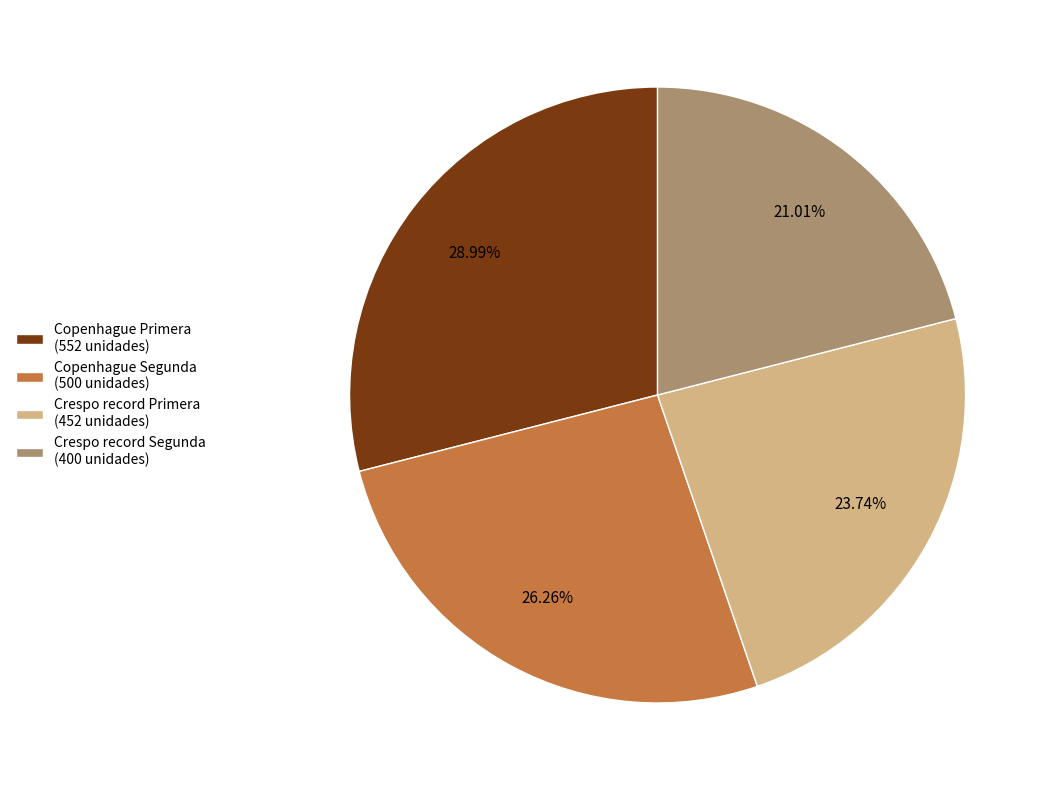

What is the ratio of the value at Copenhague Primera to the value at Copenhague Segunda?

1.1